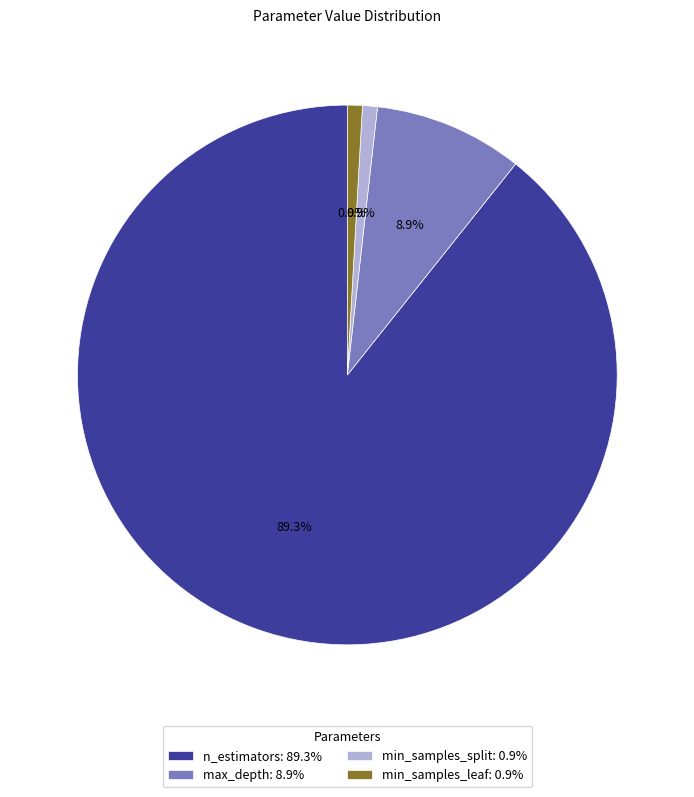

Does any single category account for the majority?

Yes